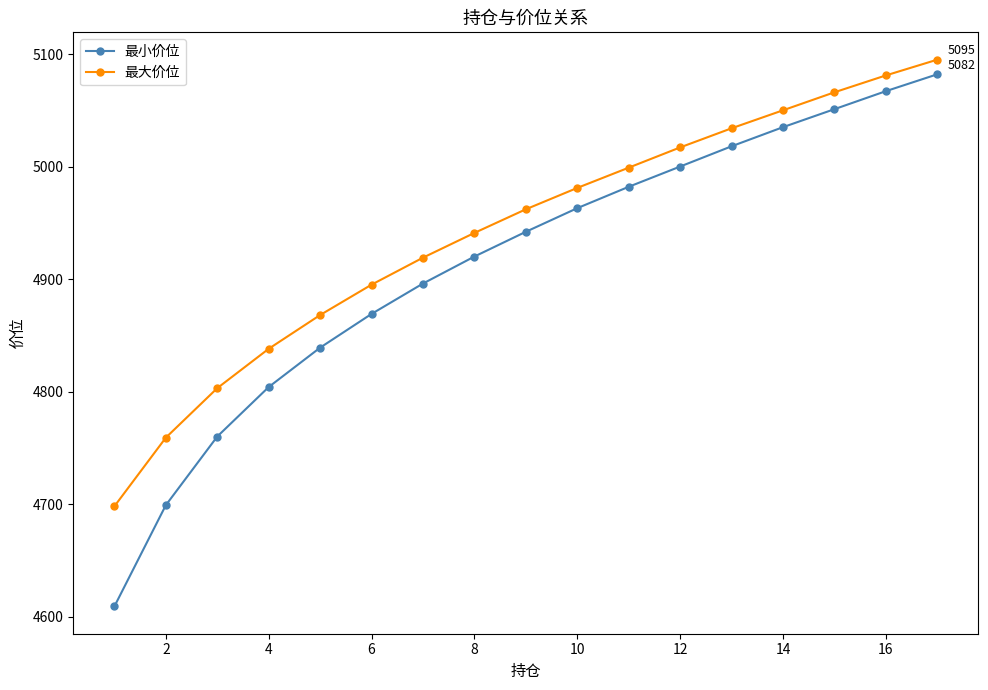

True or false: 最大价位 and 最小价位 cross at least once.

False